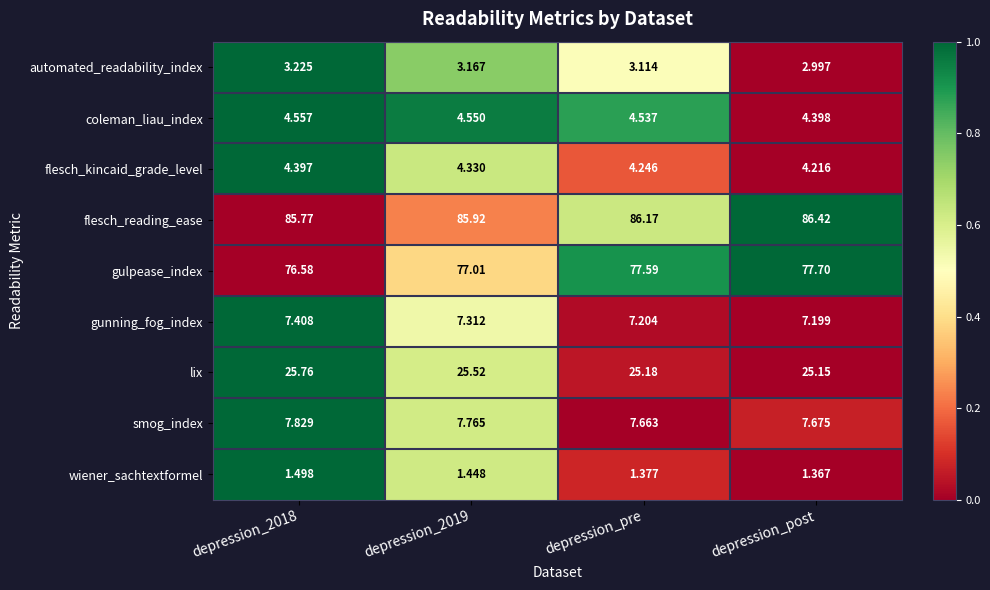

What is the total value across all series at depression_pre?

217.1